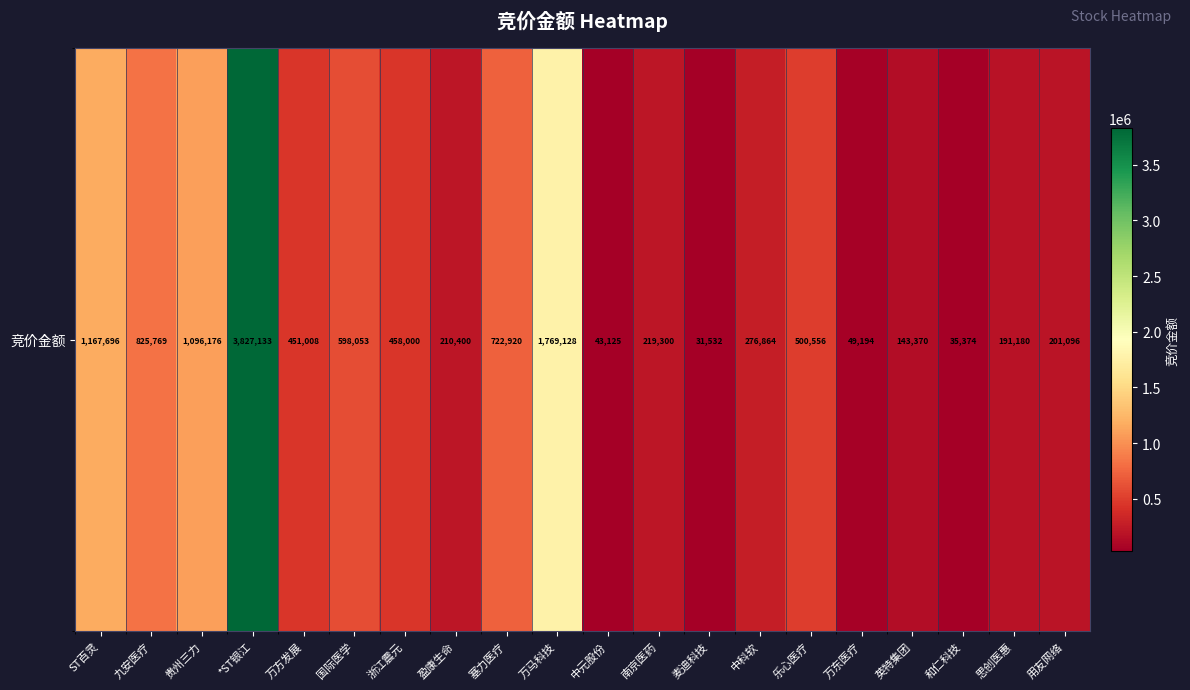

Which label corresponds to the largest value in the chart?

*ST银江